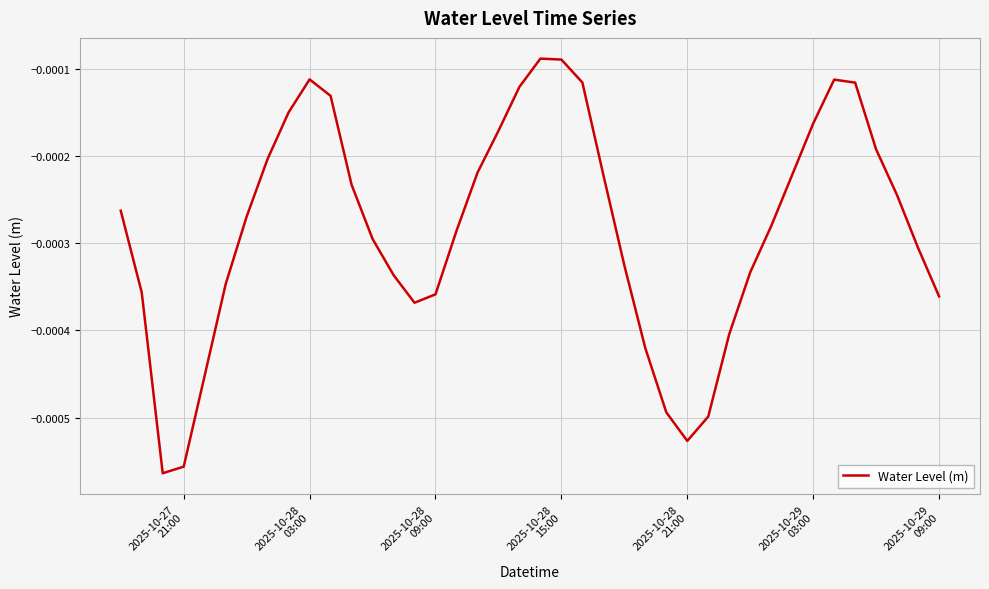

How many points are higher than both their immediate neighbors (excluding endpoints)?

3